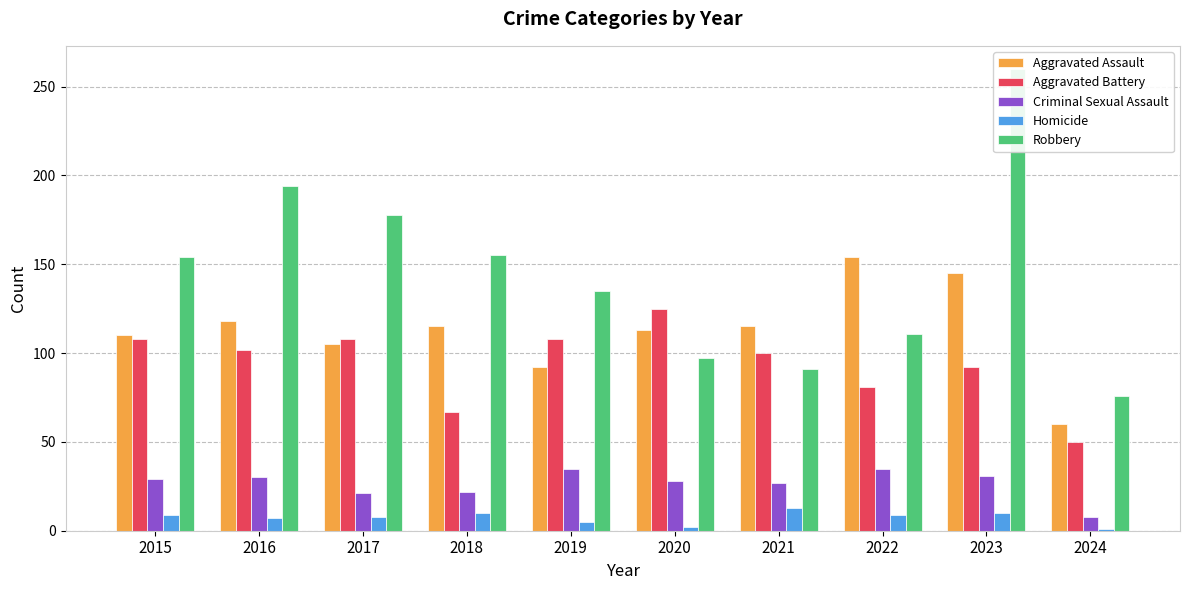

List the labels in order of Homicide value, smallest first.

2024, 2020, 2019, 2016, 2017, 2015, 2022, 2018, 2023, 2021